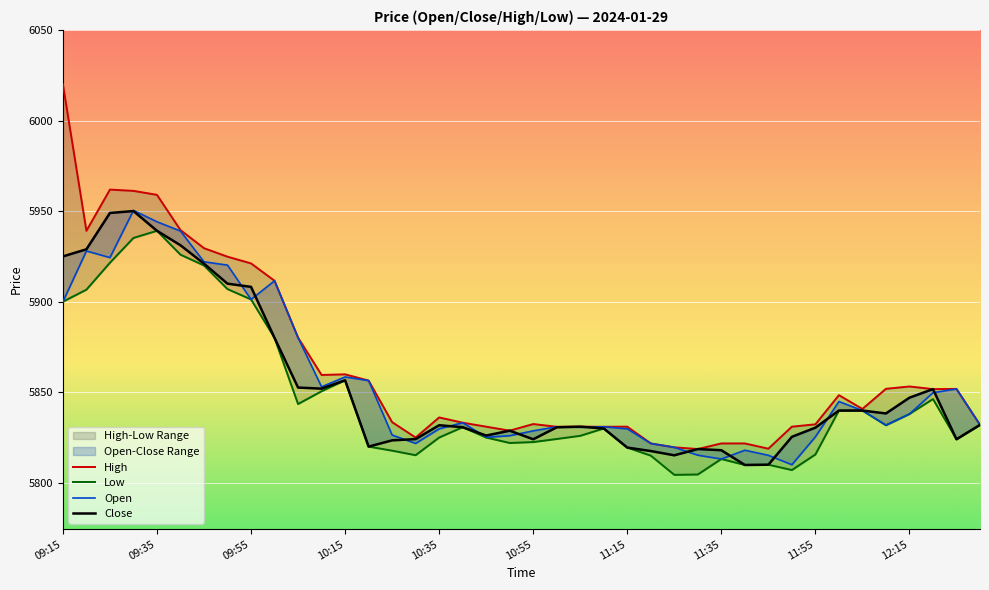

At which label does Low first exceed 5830?

09:15